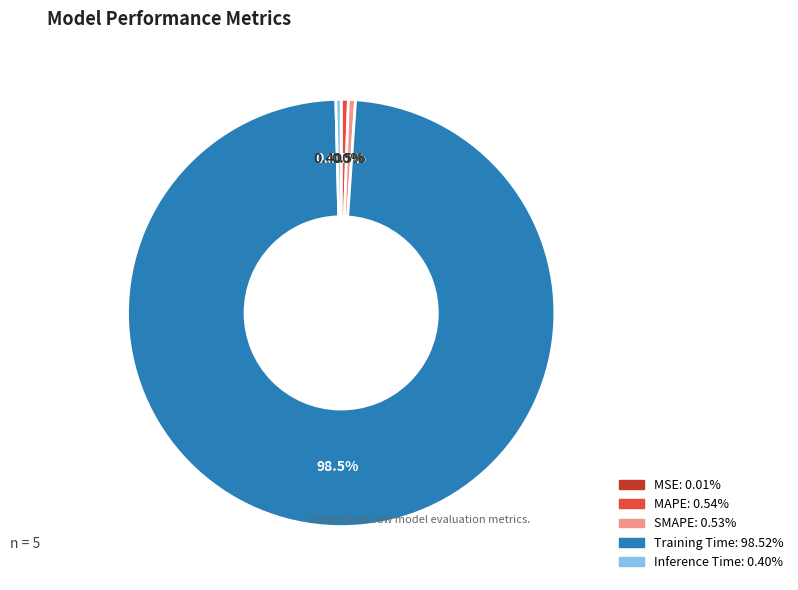

What portion of the pie excludes SMAPE?

99.5%